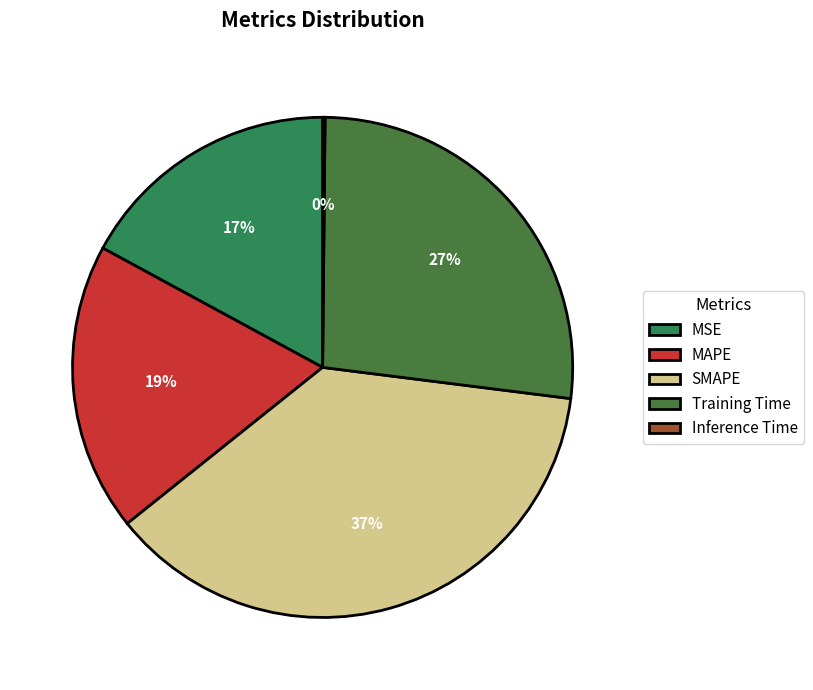

To the nearest percent, what percentage of the pie is Training Time?

27%